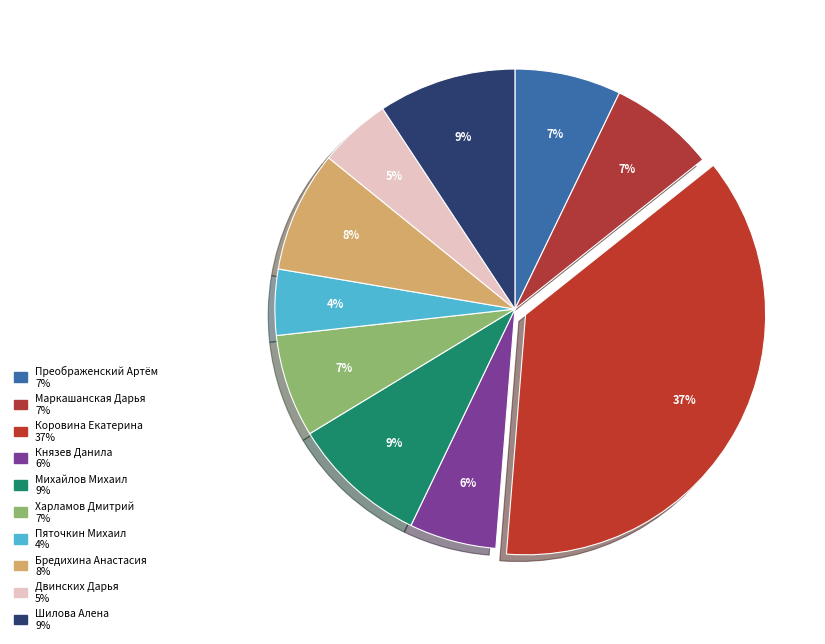

The Шилова Алена slice represents 2% of the pie. True or false?

False